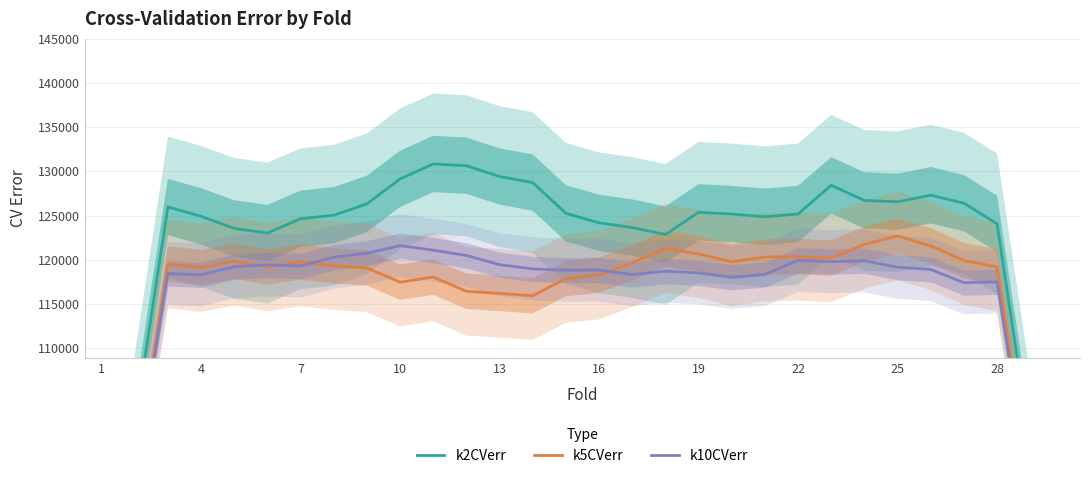

The value of k2CVerr at 11 is 130644.0. True or false?

True